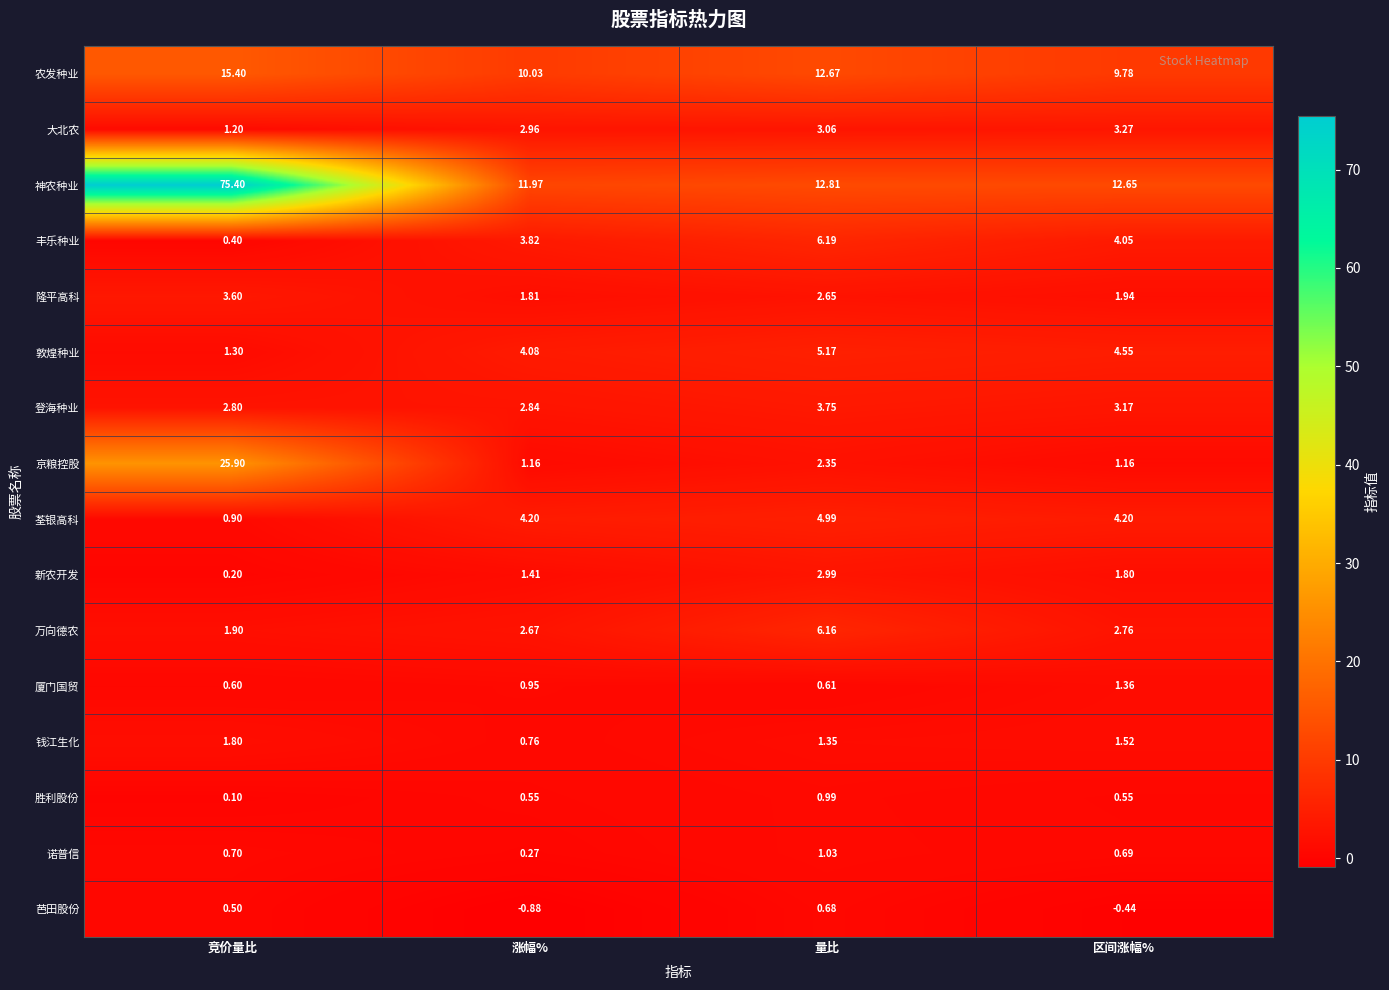

Which category has the lowest value in the 厦门国贸 series?

竞价量比